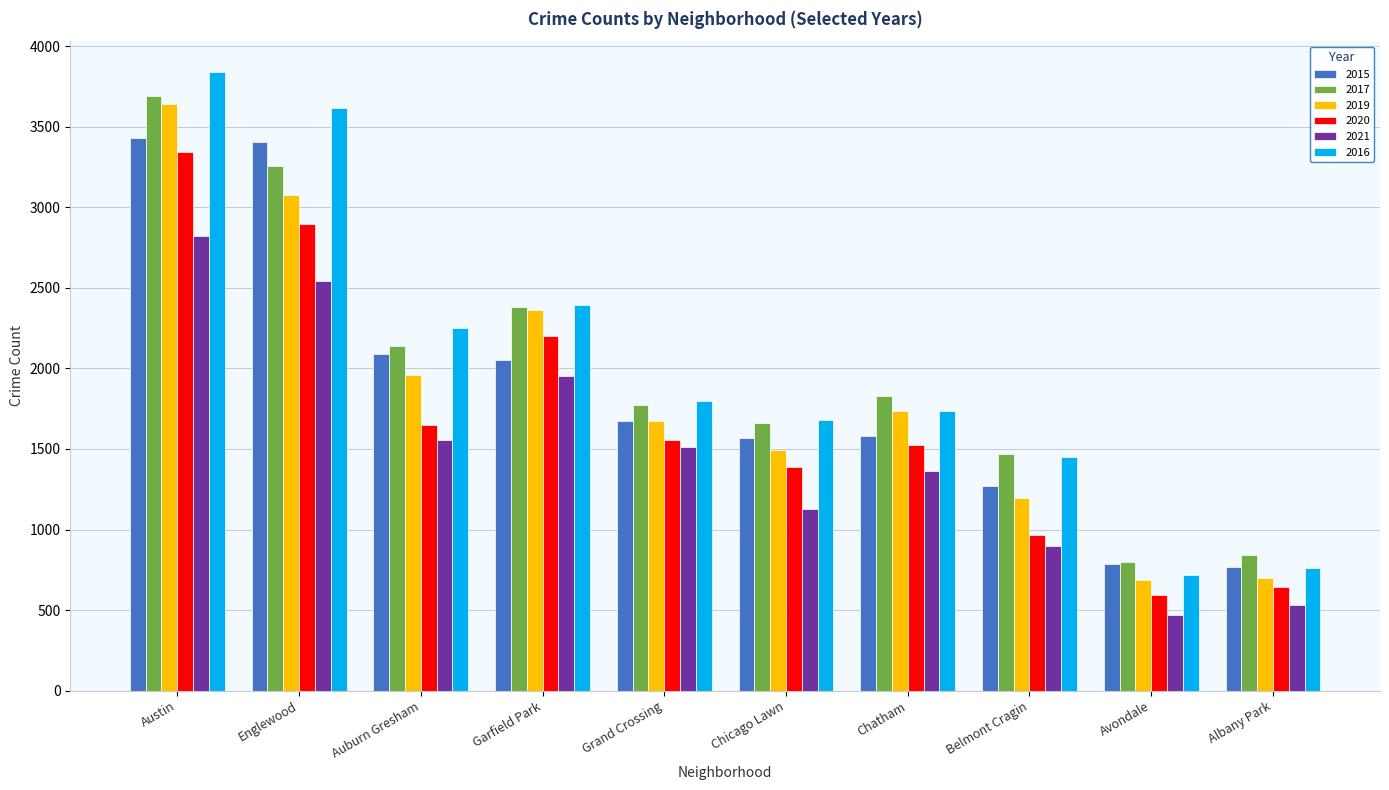

What is the spread (max minus min) of values at Avondale?

327